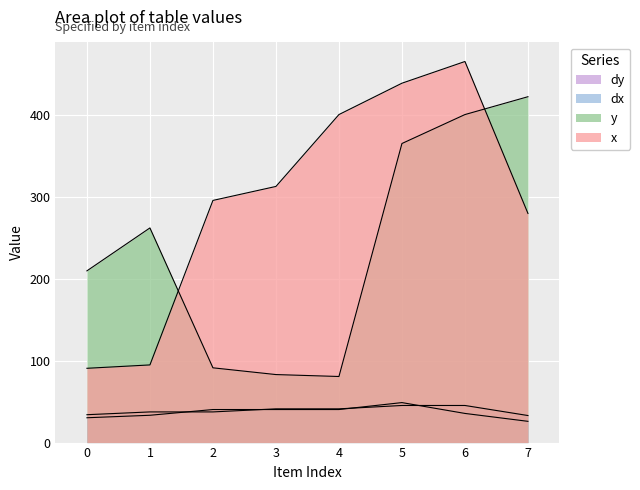

True or false: dy and dx intersect in this chart.

True